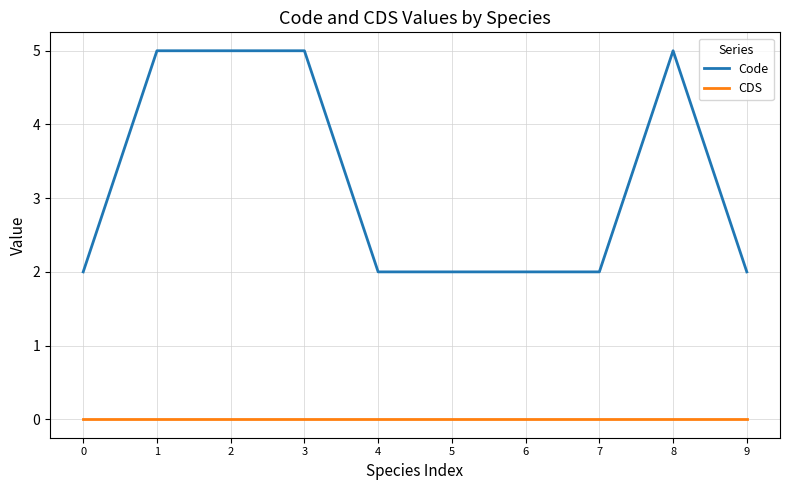

Reading left to right, transcribe all the data shown in this chart.

Code: 2	5	5	5	2	2	2	2	5	2
CDS: 0	0	0	0	0	0	0	0	0	0